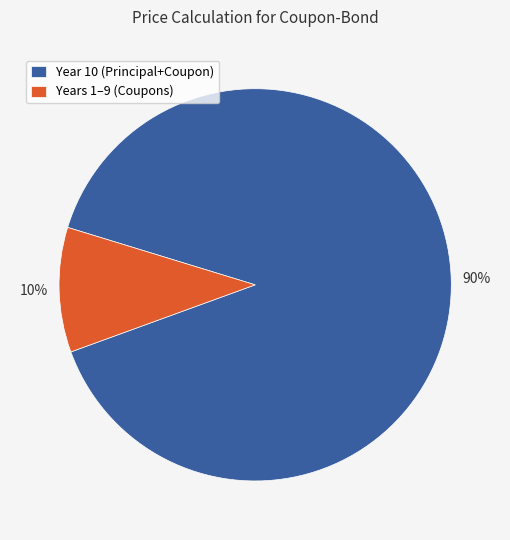

Rank the categories by value from lowest to highest.

Years 1–9 (Coupons), Year 10 (Principal+Coupon)